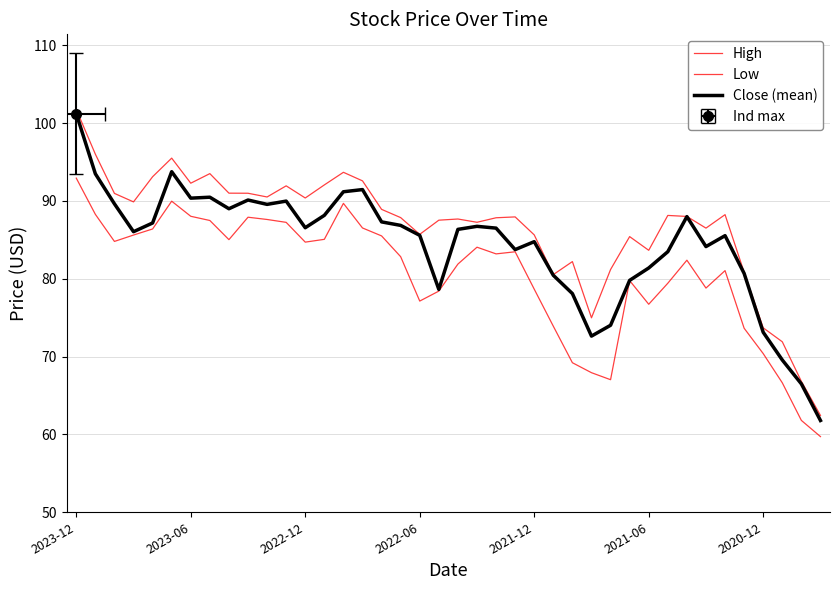

Where is Close (mean) nearest to the value 81?

35